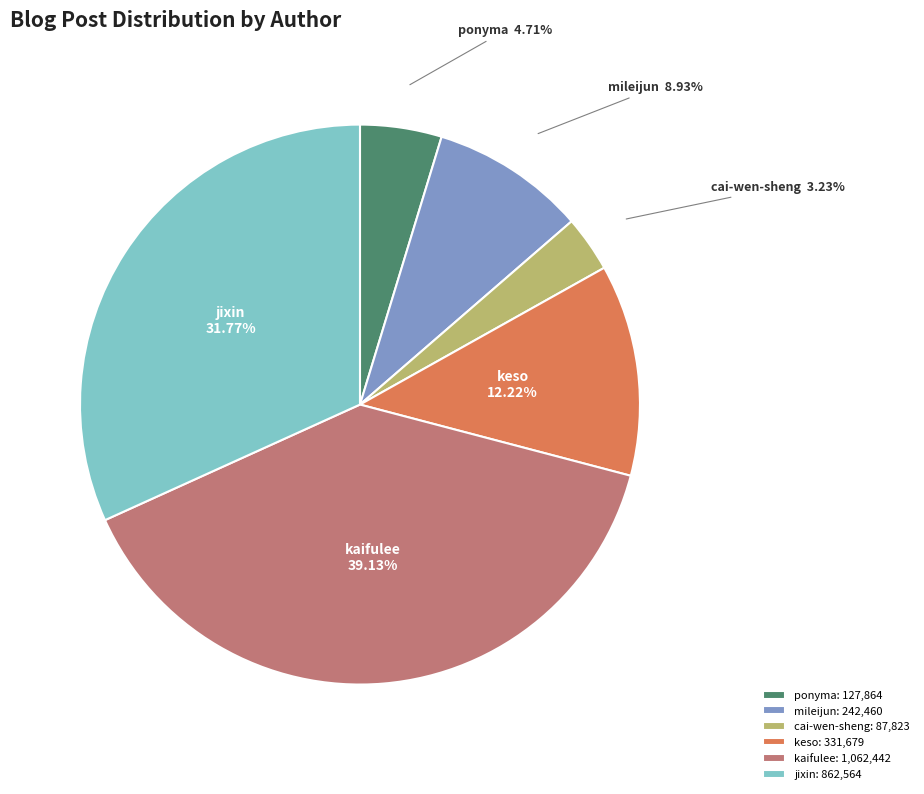

Is there any slice that represents more than half of the pie?

No